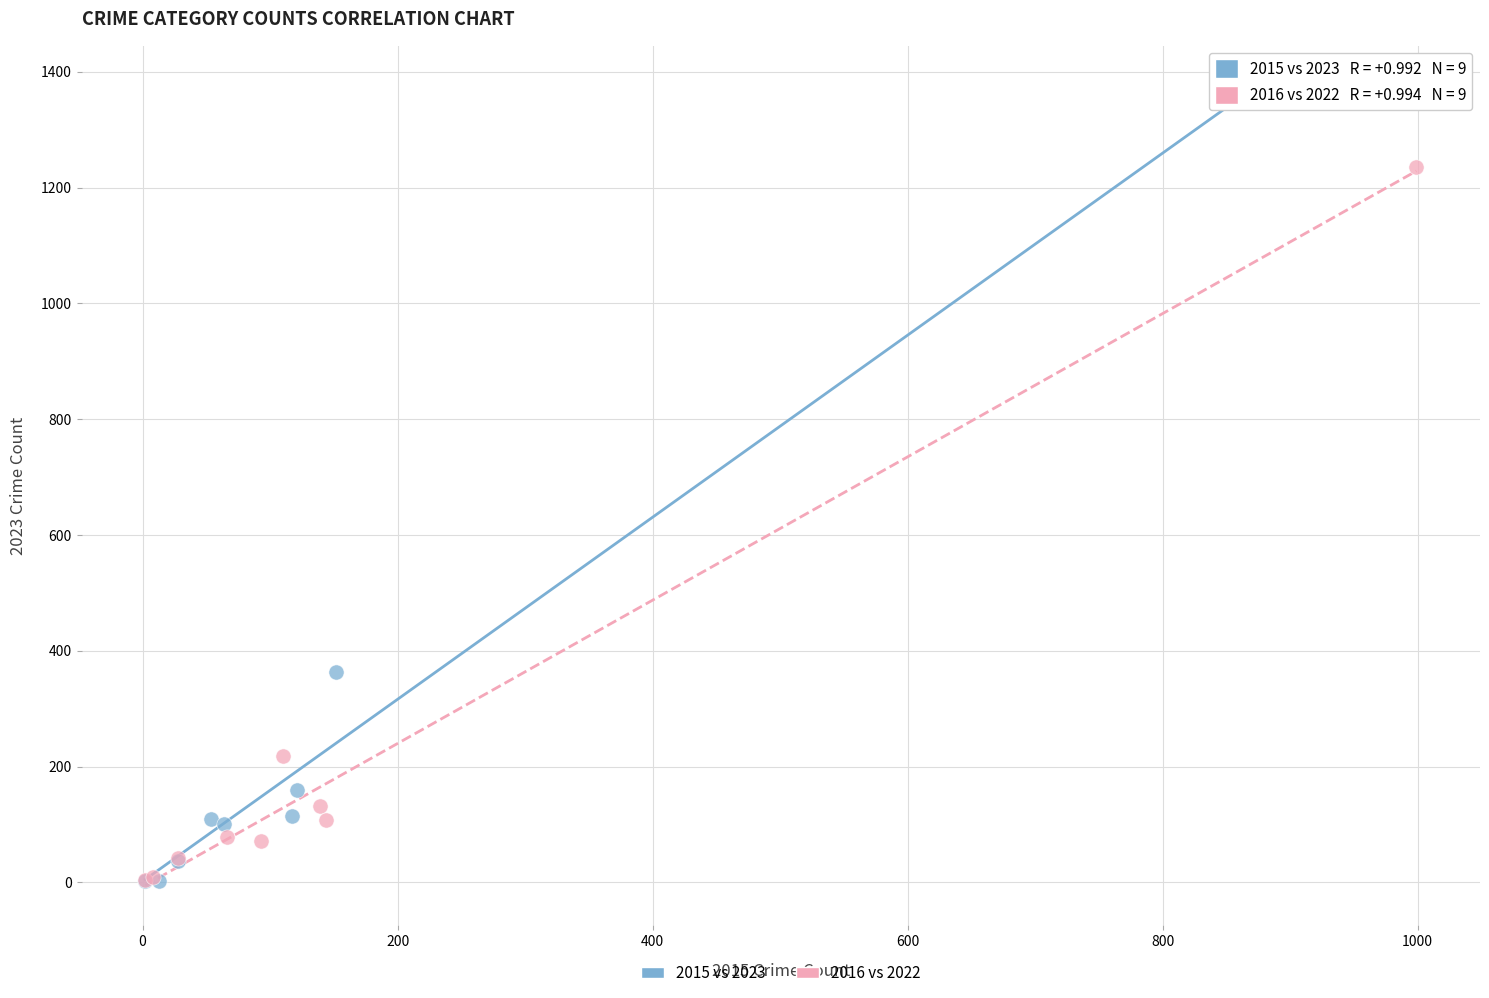

Which series has the largest Y range (max minus min)?

2015 vs 2023